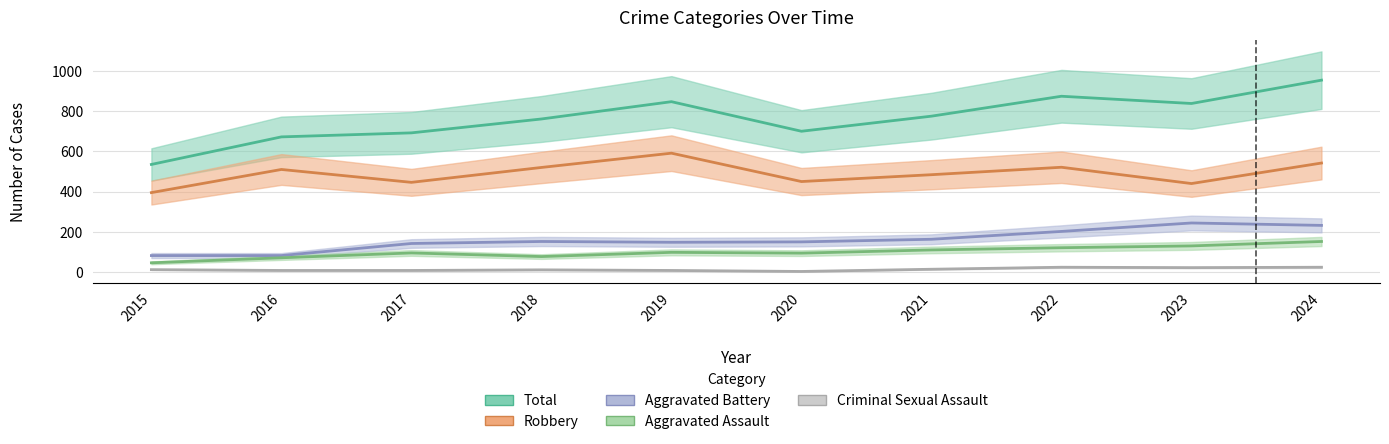

What is the total value across all series at 2017?

1383